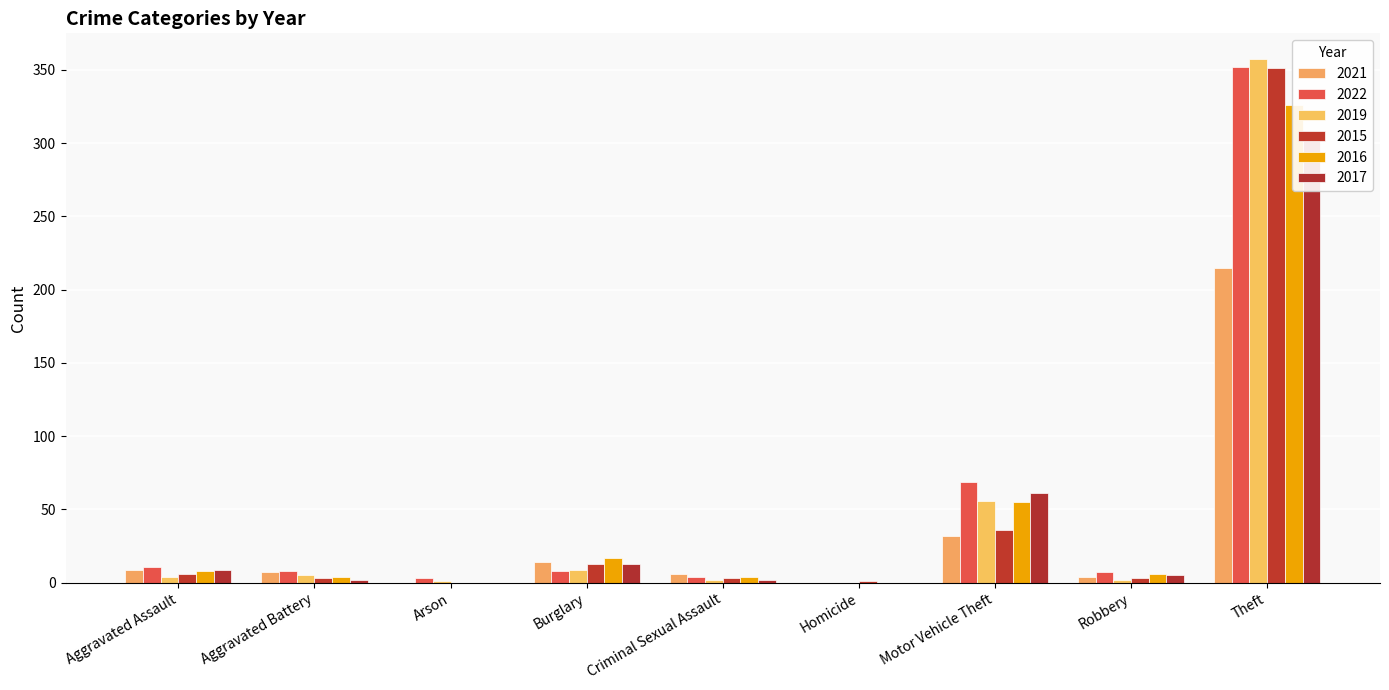

Reading right to left, transcribe all the data shown in this chart.

2021: 215	4	32	0	6	14	0	7	9
2022: 352	7	69	0	4	8	3	8	11
2019: 357	2	56	0	2	9	1	5	4
2015: 351	3	36	1	3	13	0	3	6
2016: 326	6	55	0	4	17	0	4	8
2017: 302	5	61	0	2	13	0	2	9